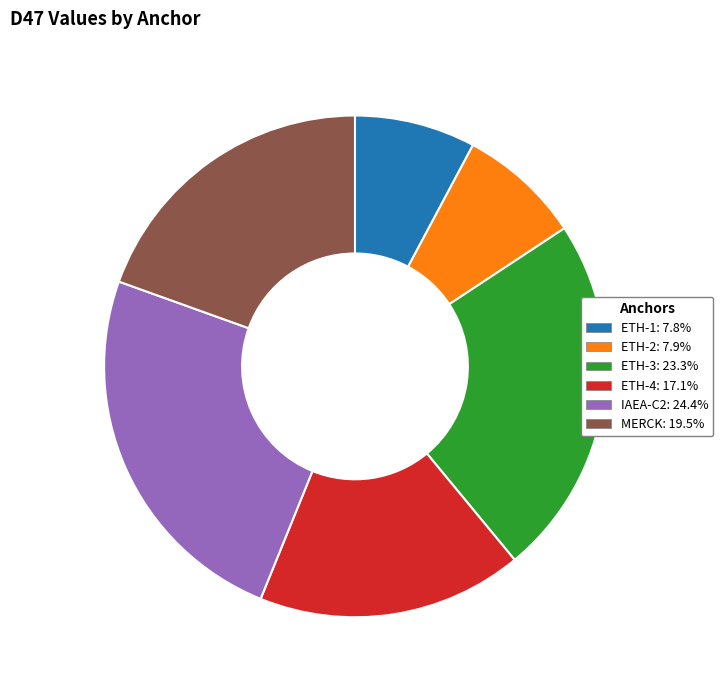

Does any single category account for the majority?

No